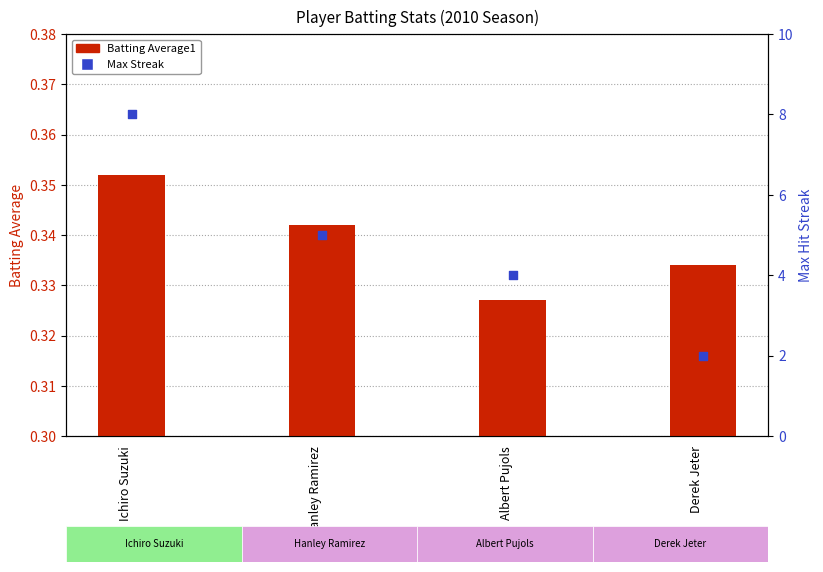

Which series contains the highest Y value?

Max Streak